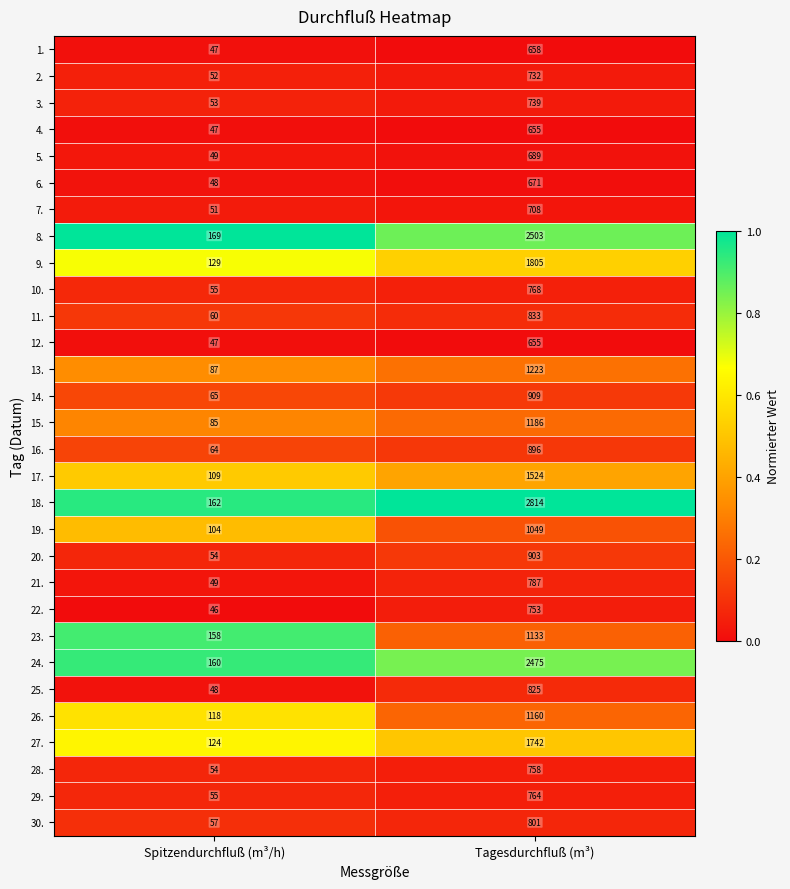

The value of 1. at Tagesdurchfluß (m³) is 246. True or false?

False